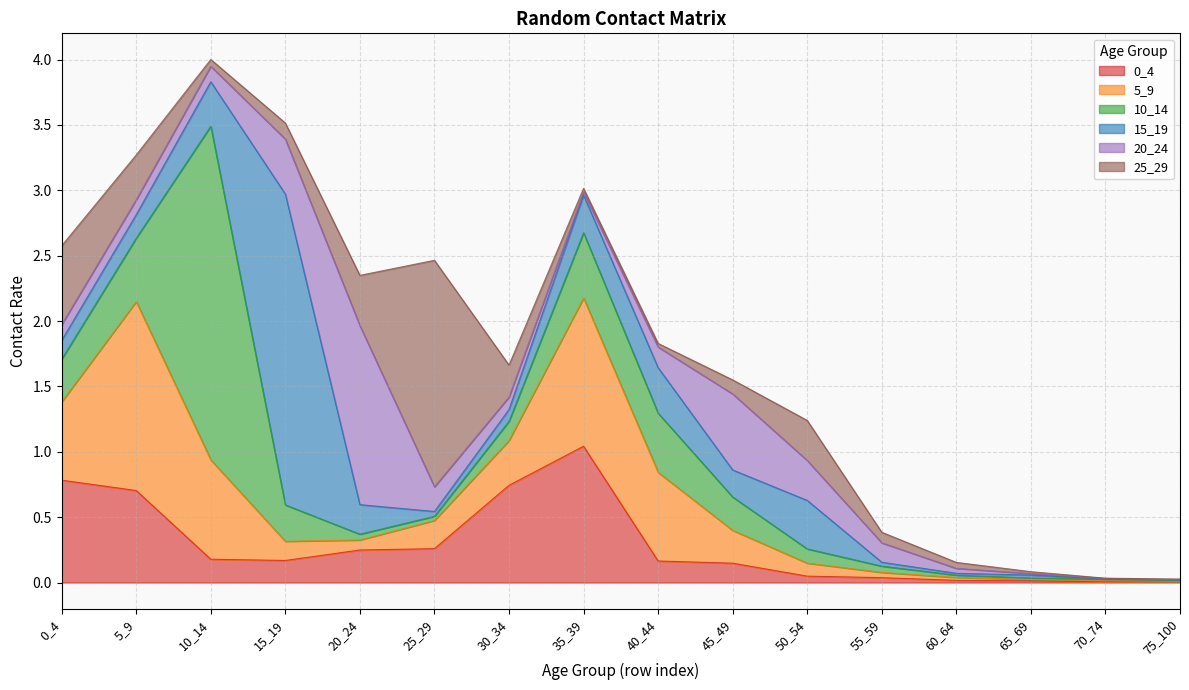

True or false: 10_14 has a value of 0.0 at 70_74.

False